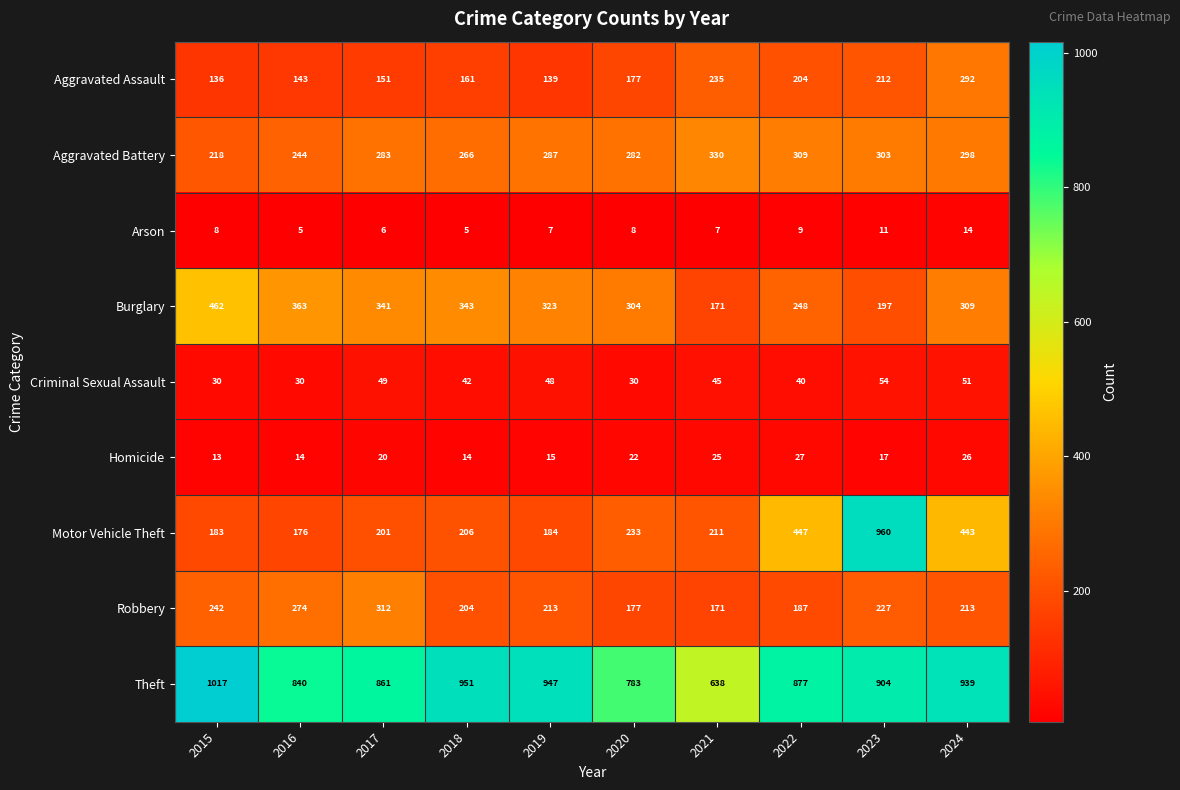

At which label is Aggravated Battery closest to 274?

2018